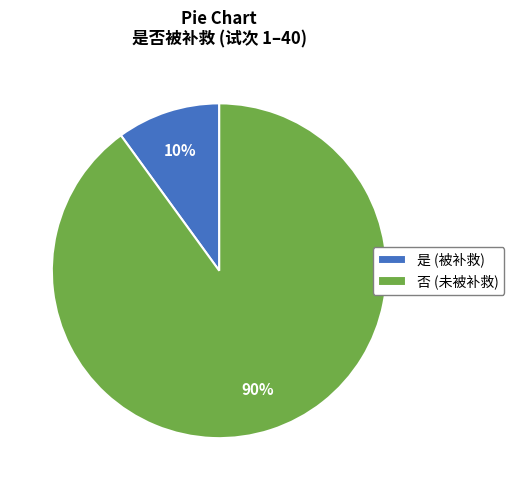

Which category has the smallest portion of the pie?

是